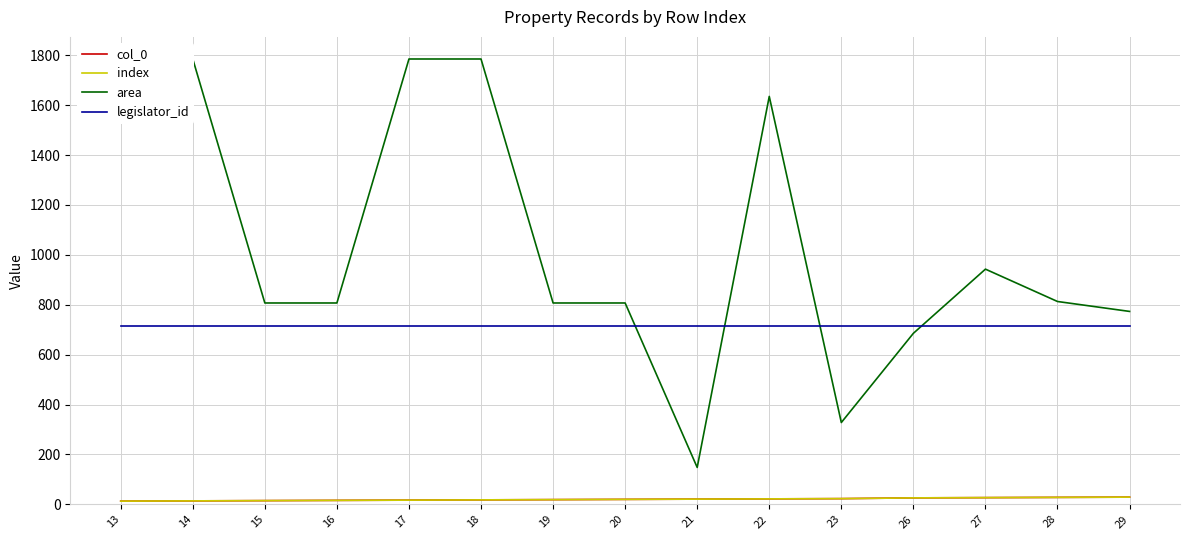

Is it true that col_0 equals 13.0 at 13?

True